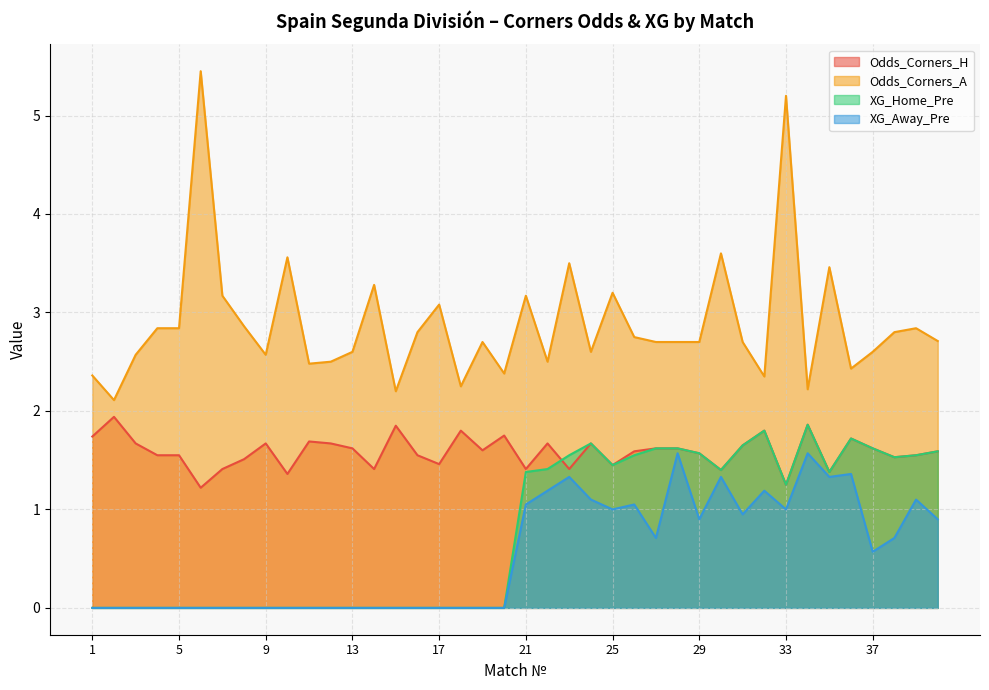

How many lines are shown in the chart?

4